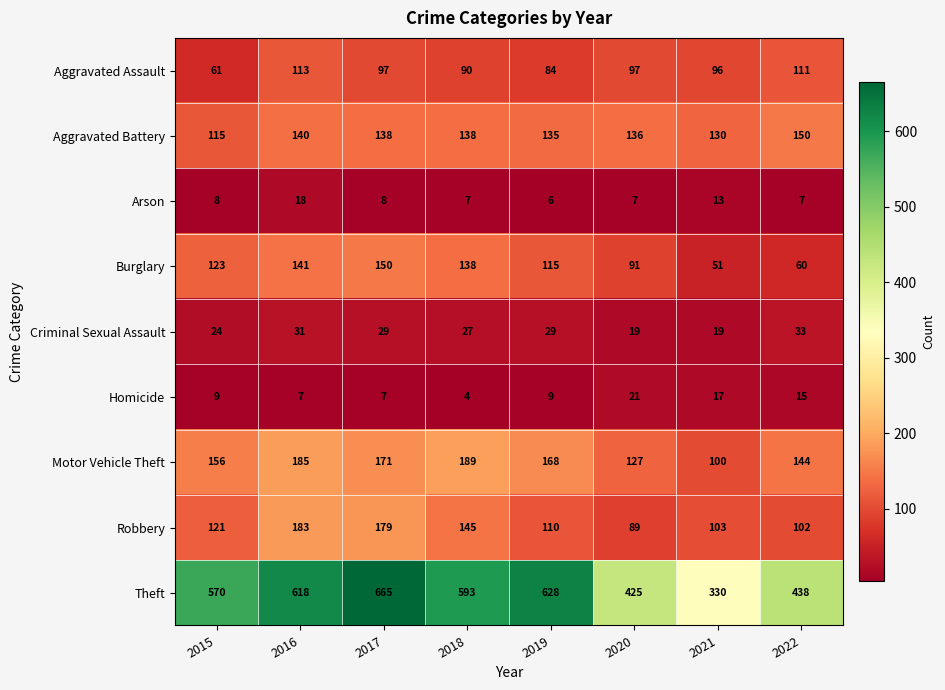

Rank the categories by Burglary value from highest to lowest.

2017, 2016, 2018, 2015, 2019, 2020, 2022, 2021